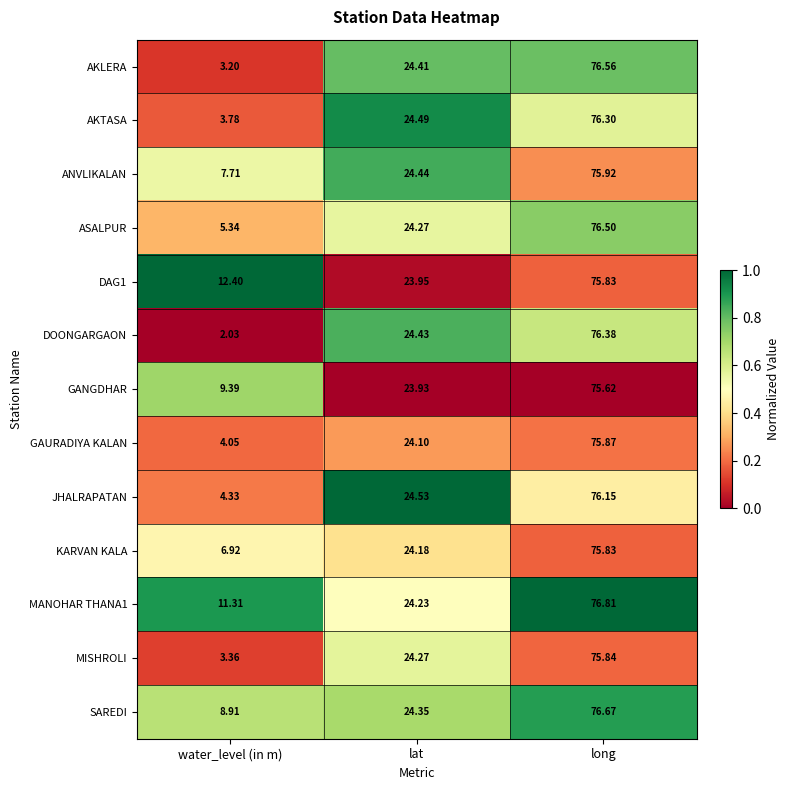

Rank the categories by MANOHAR THANA1 value from lowest to highest.

water_level (in m), lat, long